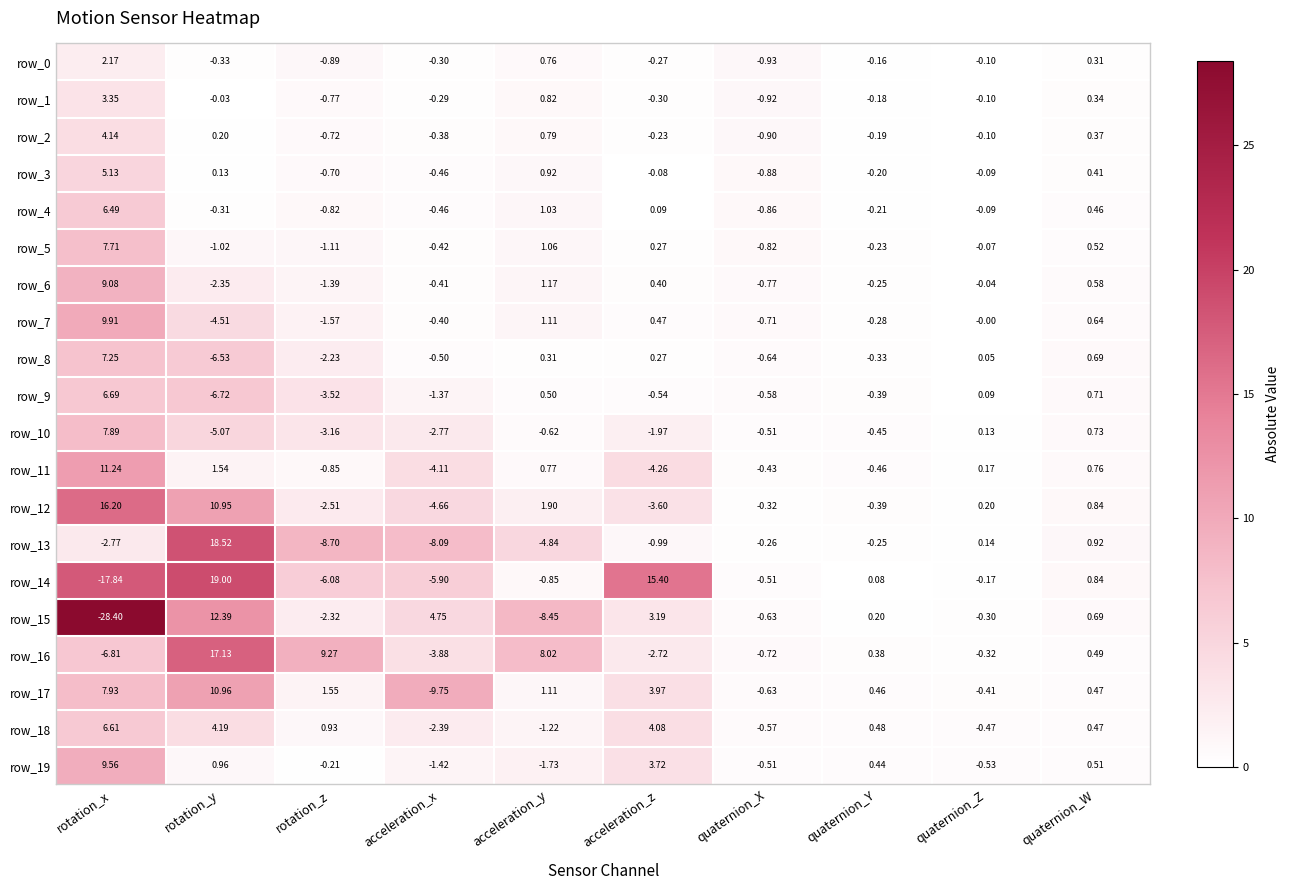

At which category is the sum across all series the highest?

rotation_y